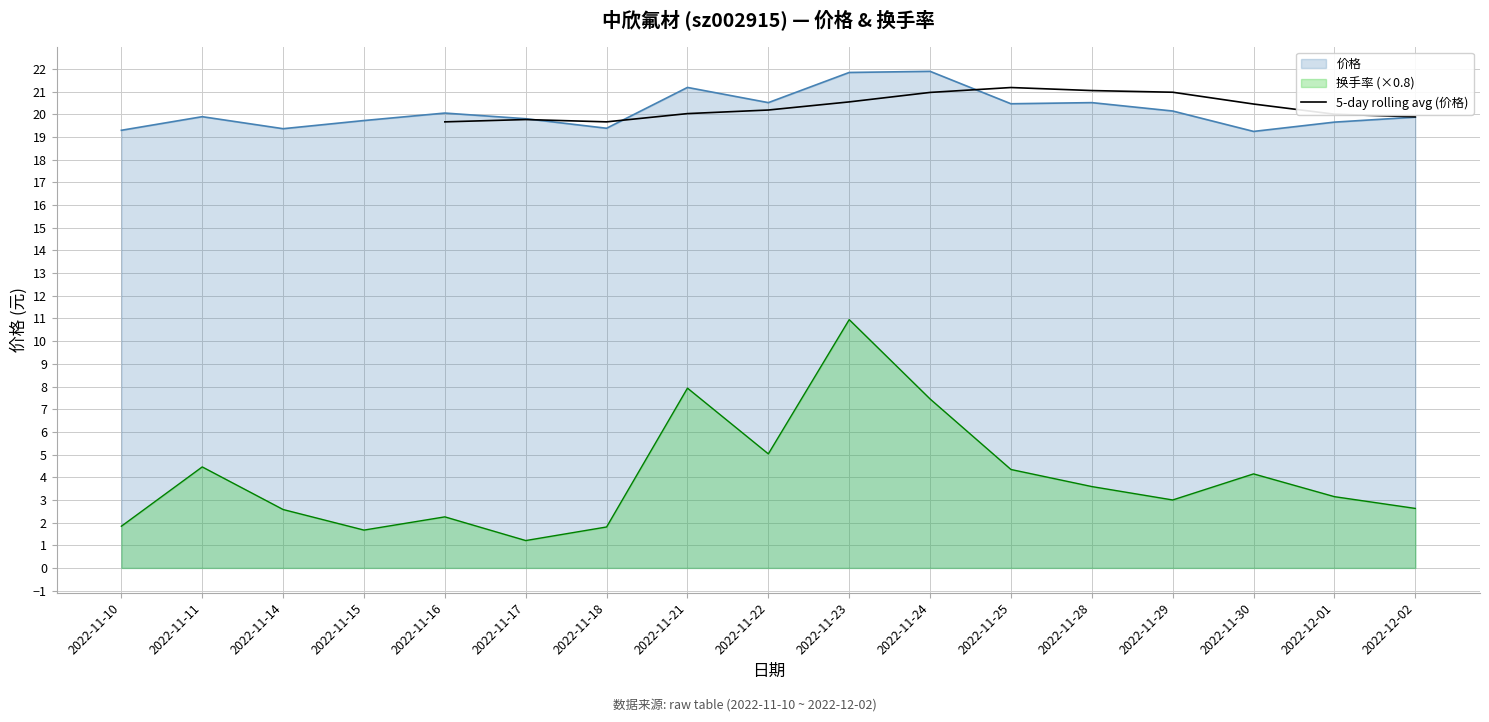

Is it true that 5-day rolling avg (价格) equals 32.3 at 2022-11-24?

False